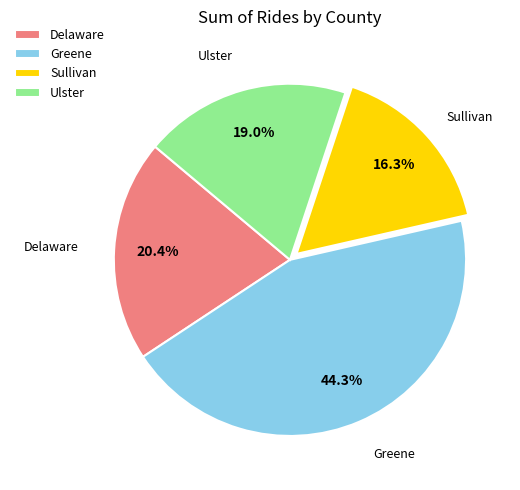

Rank the categories by value from lowest to highest.

Sullivan, Ulster, Delaware, Greene